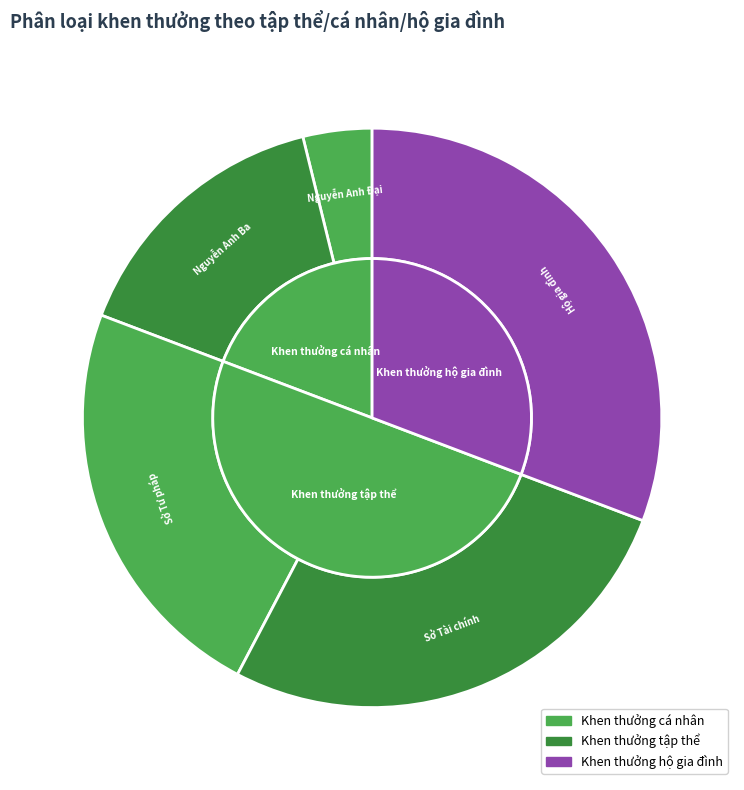

Which slice is the largest?

Hộ gia đình